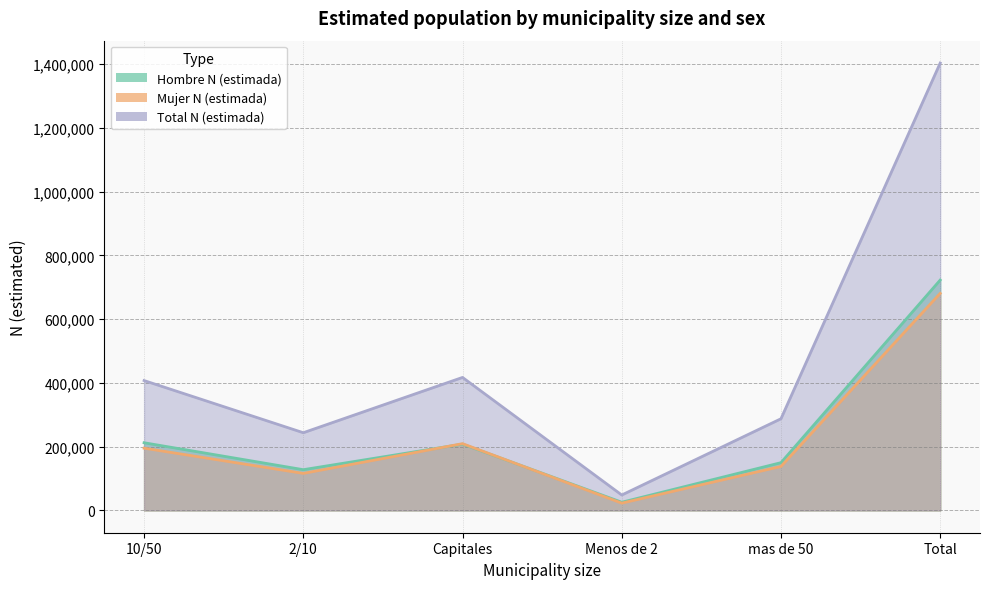

How many distinct data groups are displayed?

3